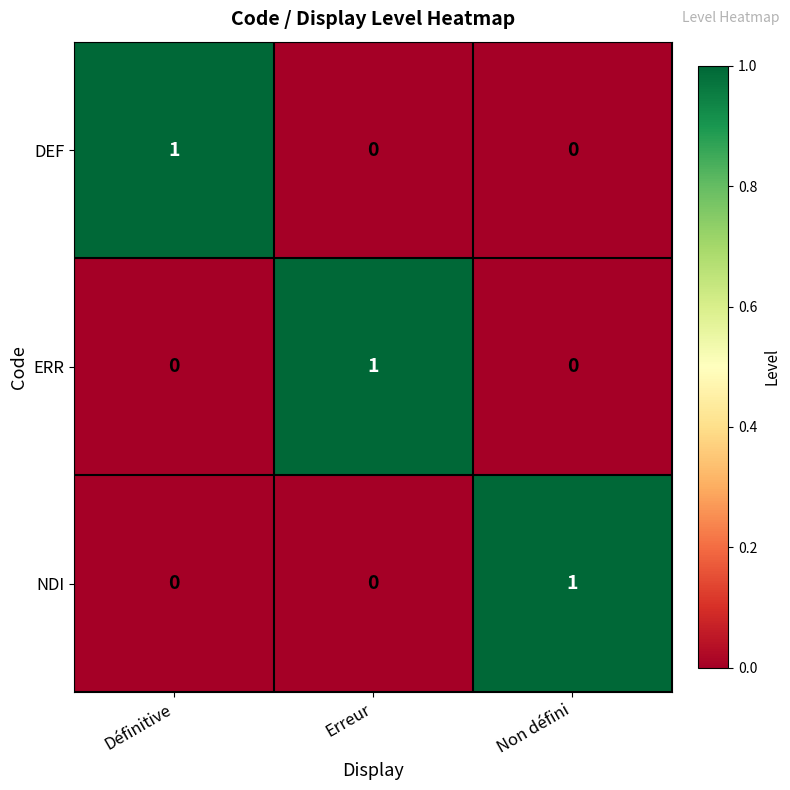

The value of ERR at Non défini is -1. True or false?

False